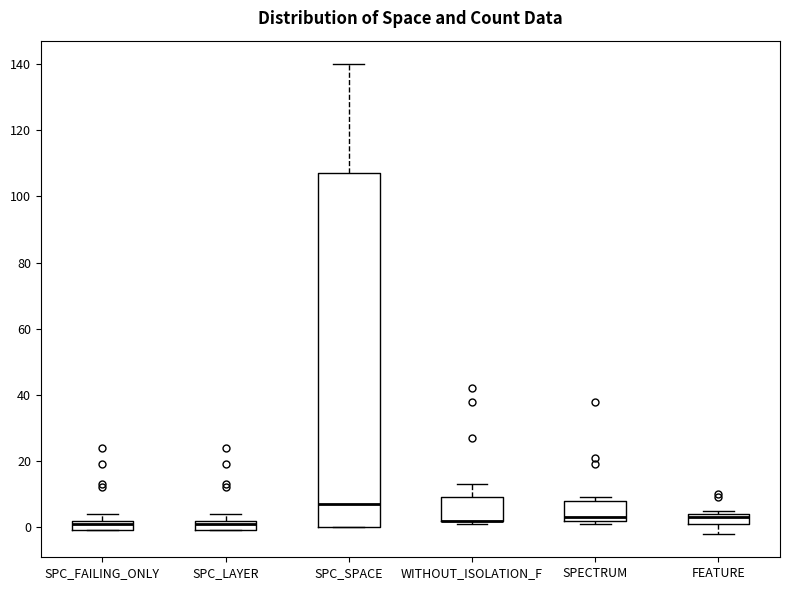

Reading left to right, transcribe this box plot: for each box, give where its median line is, the range the box spans, and where its two whiskers end, as read against the y-axis. The values are not printed on the chart, so give them approximately, as read against the axis.

SPC_FAILING_ONLY: median 2 (just below the box's upper edge), box 0 to 2, whiskers 0 to 4
SPC_LAYER: median 2 (just below the box's upper edge), box 0 to 2, whiskers 0 to 4
SPC_SPACE: median 8, box 0 to 108, whiskers 0 to 140
WITHOUT_ISOLATION_F: median 2 (drawn on the box's lower edge), box 2 to 10, whiskers 2 (just below the box's lower edge) to 14
SPECTRUM: median 4, box 2 to 8, whiskers 2 (just below the box's lower edge) to 10
FEATURE: median 4 (just below the box's upper edge), box 2 to 4, whiskers -2 to 6